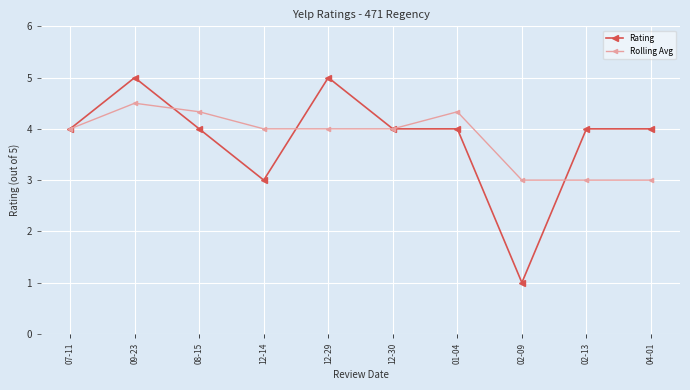

Is it true that Rolling Avg equals 1.7 at 12-30?

False